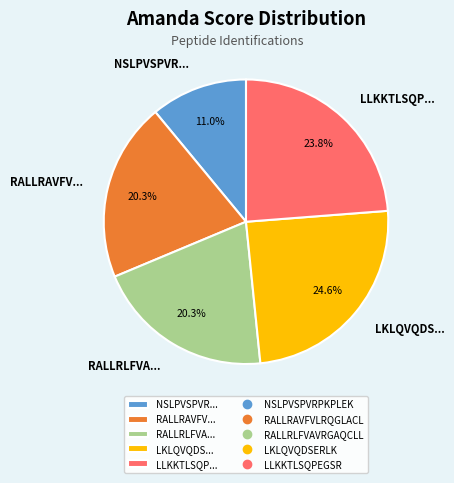

What is the smallest slice in the pie chart?

NSLPVSPVR...